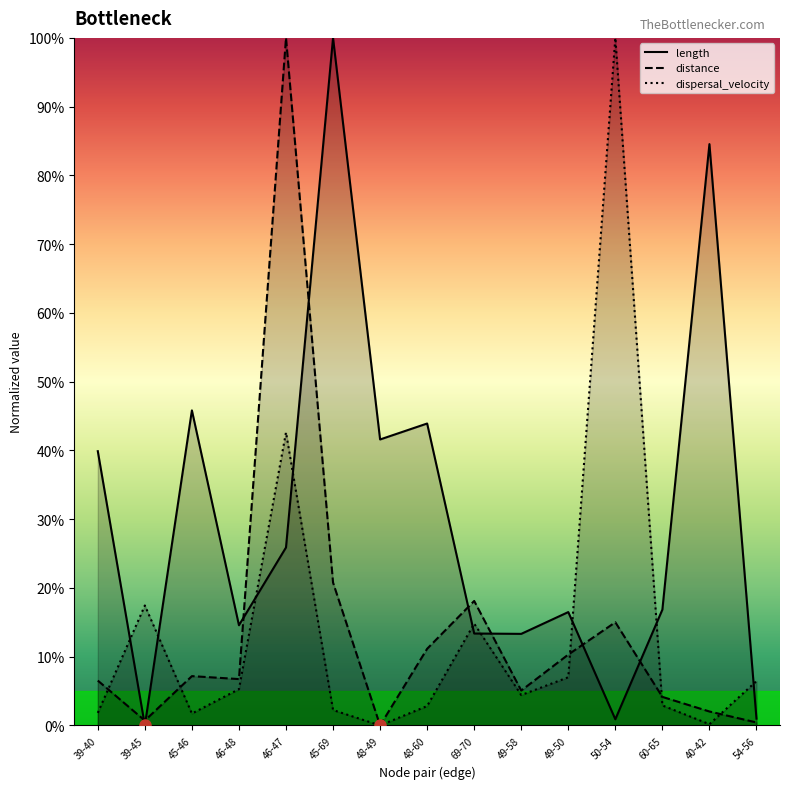

True or false: dispersal_velocity has more than 1 interior local peaks.

True